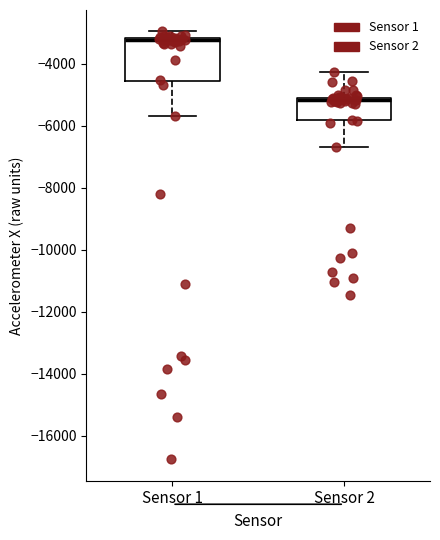

Reading left to right, transcribe this box plot: for each box, give where its median line is, the range the box spans, and where its two whiskers end, as read against the y-axis. The values are not printed on the chart, so give them approximately, as read against the axis.

Sensor 1: median -3200 (just below the box's upper edge), box -4600 to -3200, whiskers -5600 to -3000
Sensor 2: median -5200, box -5800 to -5000, whiskers -6600 to -4200